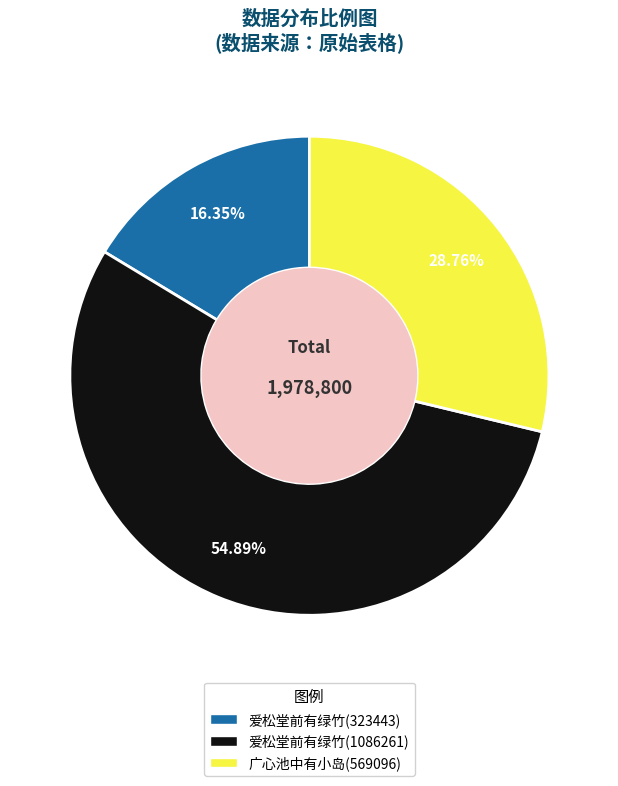

Does any single category account for the majority?

Yes